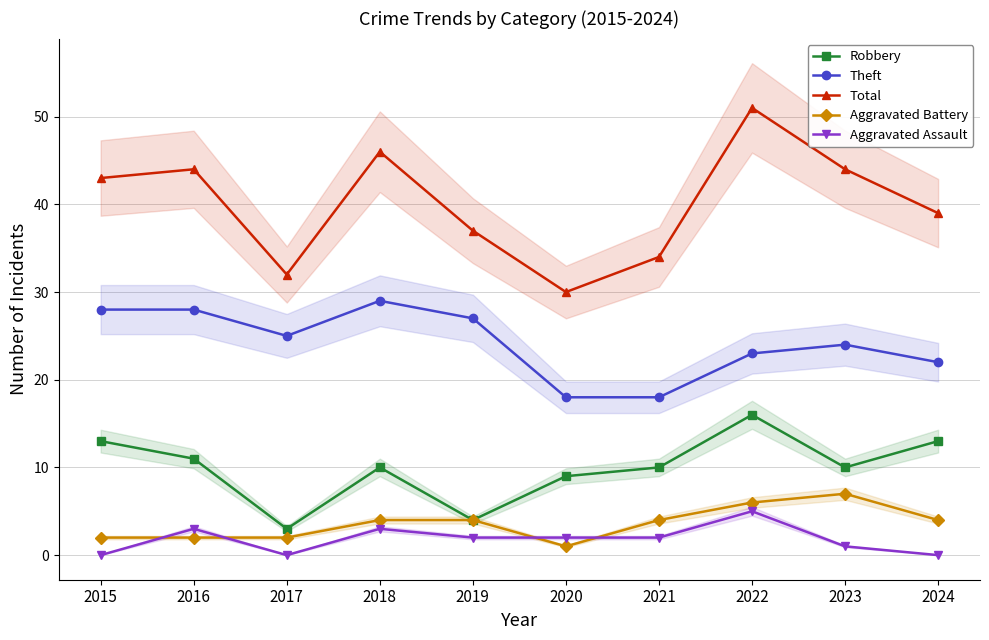

What is the value of the Aggravated Assault point at the 5th from the left?

2